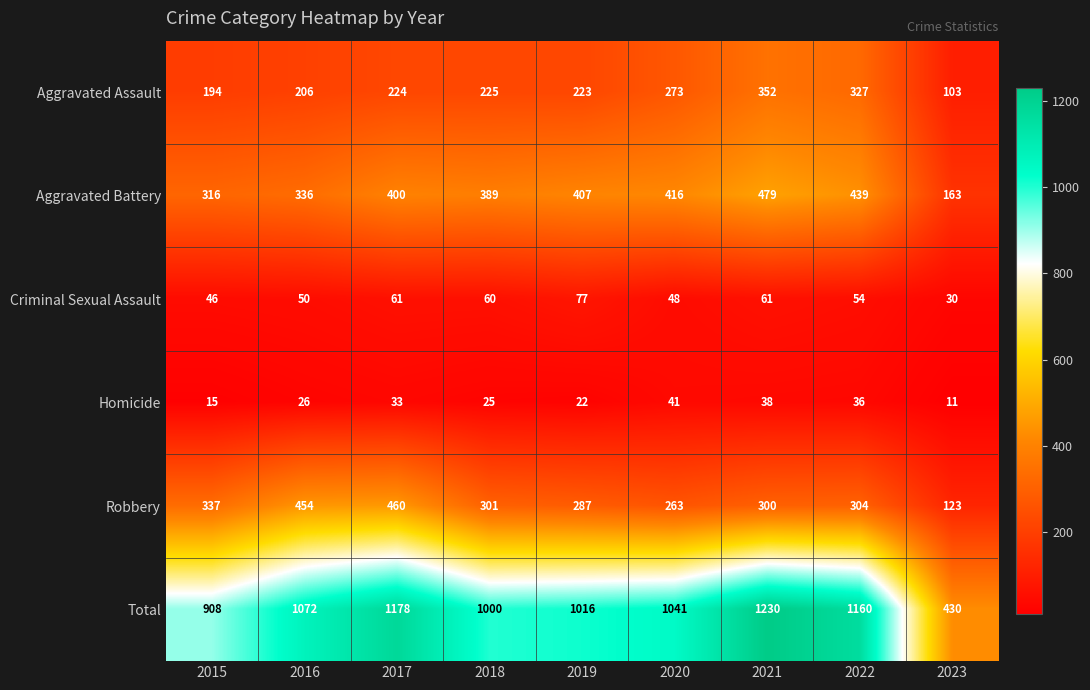

What is the average value of the Robbery series?

314